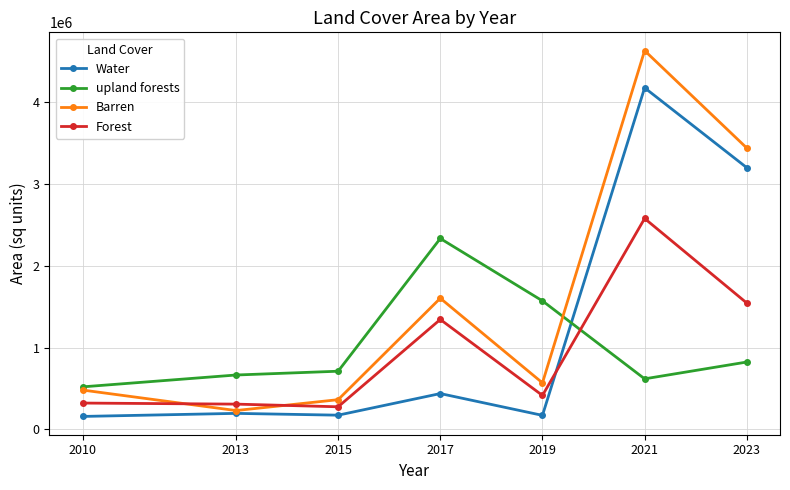

After their last crossing, which series has the higher values: Water or Forest?

Water